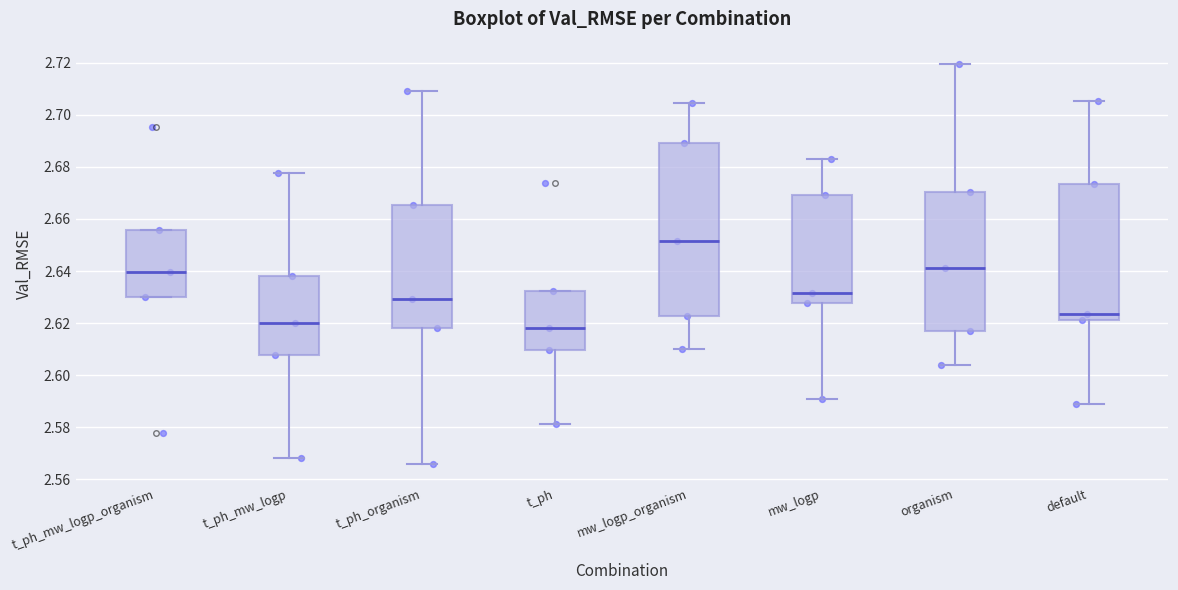

Where does the lower whisker of the box for t_ph end on the y-axis? The values are not printed on the chart, so give them approximately, as read against the axis.

2.582